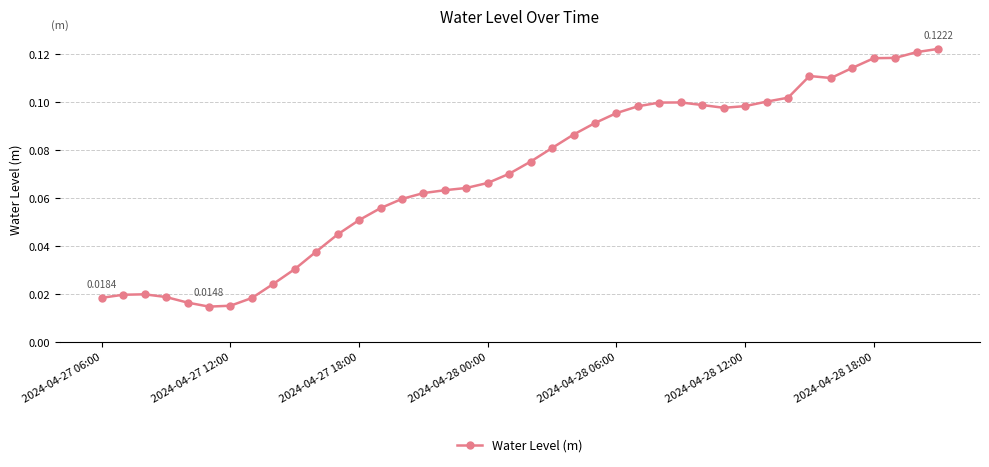

How many values are between 0 and 1?

40